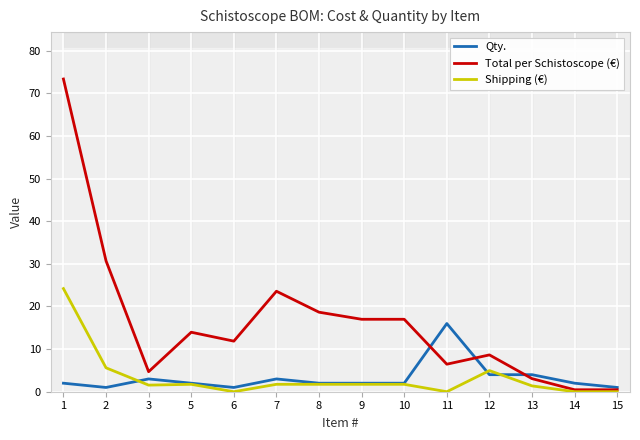

Reading left to right, extract all data points from this chart.

Qty.: 1=2.0	2=1.0	3=3.0	5=2.0	6=1.0	7=3.0	8=2.0	9=2.0	10=2.0	11=16.0	12=4.0	13=4.0	14=2.0	15=1.0
Total per Schistoscope (€): 1=73.4	2=30.7	3=4.7	5=14.0	6=11.9	7=23.6	8=18.7	9=17.0	10=17.0	11=6.5	12=8.6	13=3.1	14=0.5	15=0.5
Shipping (€): 1=24.2	2=5.6	3=1.6	5=1.7	6=0.0	7=1.7	8=1.7	9=1.7	10=1.7	11=0.0	12=5.0	13=1.4	14=0.0	15=0.0